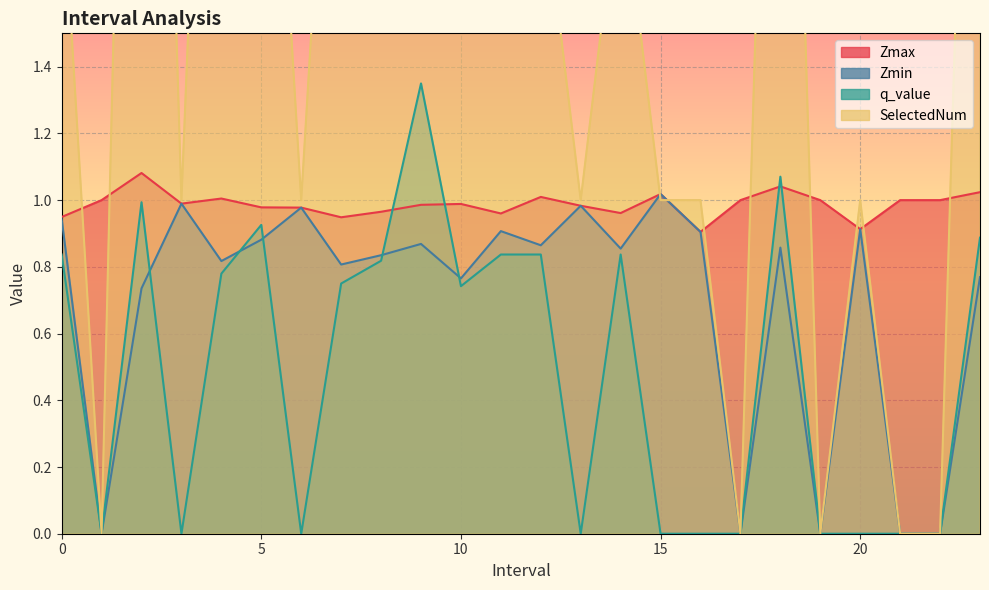

Which category has the highest value across all series?

2.0